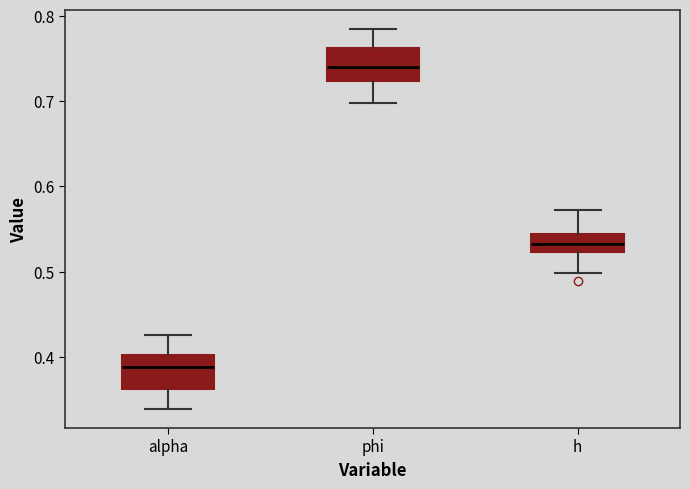

Where does the median line of the box for phi sit on the y-axis? The values are not printed on the chart, so give them approximately, as read against the axis.

0.74